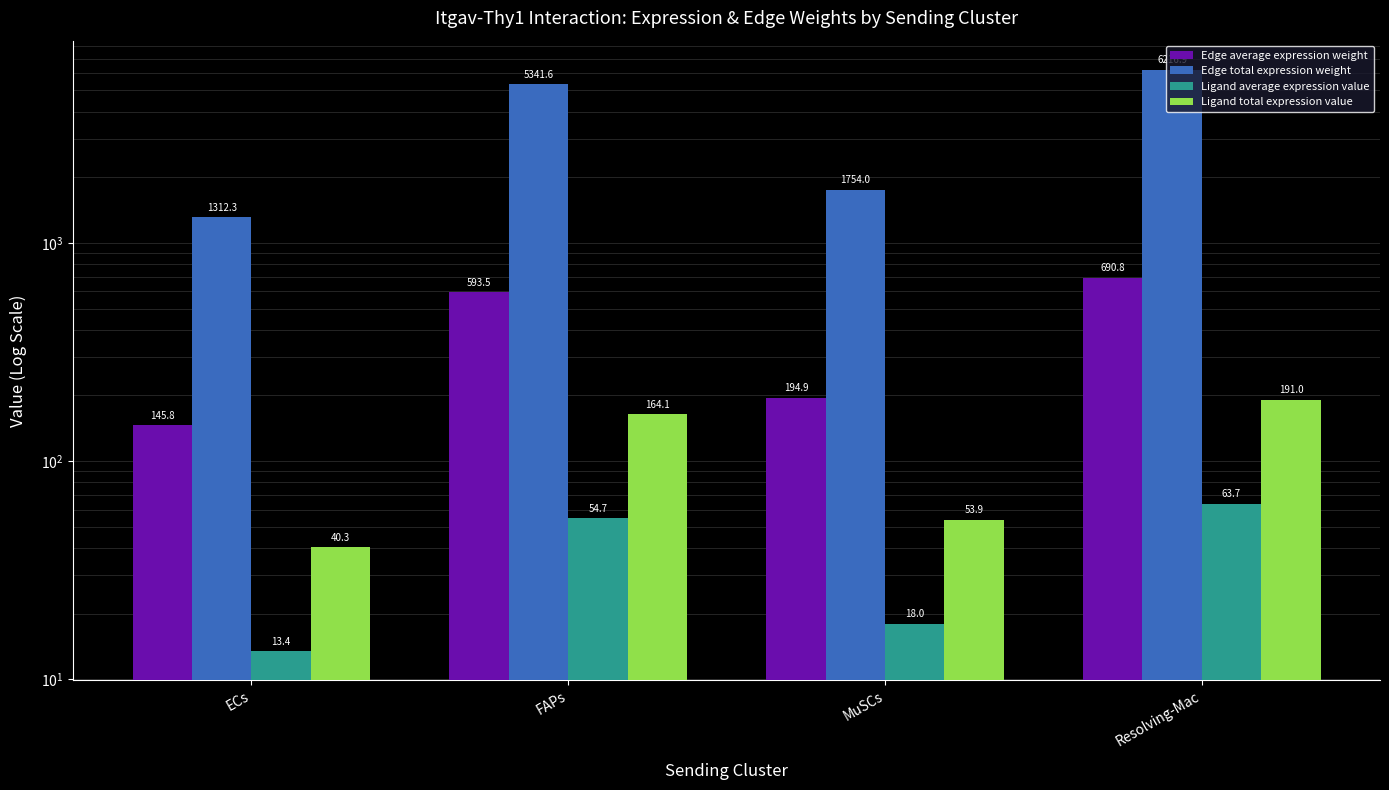

Reading right to left, extract all data points from this chart.

Edge average expression weight: 690.8	194.9	593.5	145.8
Edge total expression weight: 6216.9	1754.0	5341.6	1312.3
Ligand average expression value: 63.7	18.0	54.7	13.4
Ligand total expression value: 191.0	53.9	164.1	40.3